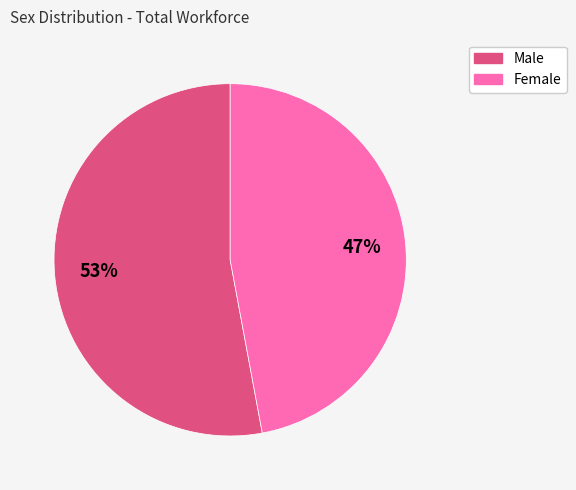

The Male slice represents 53% of the pie. True or false?

True